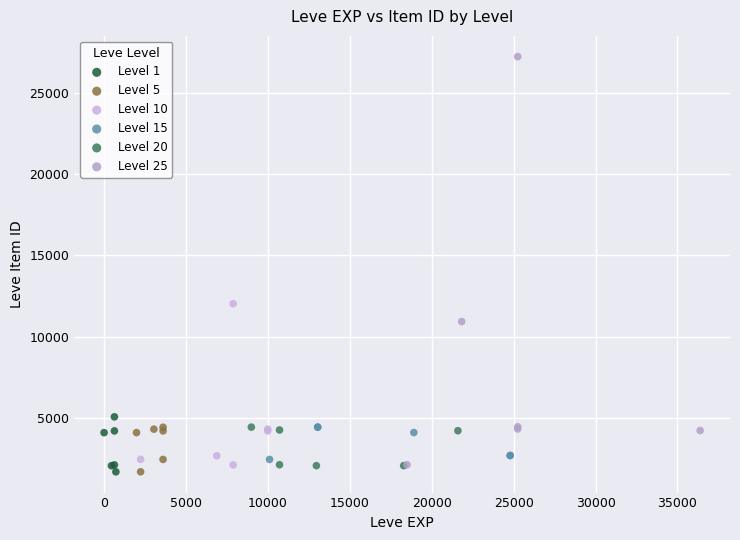

Which series has the largest Y range (max minus min)?

Level 25